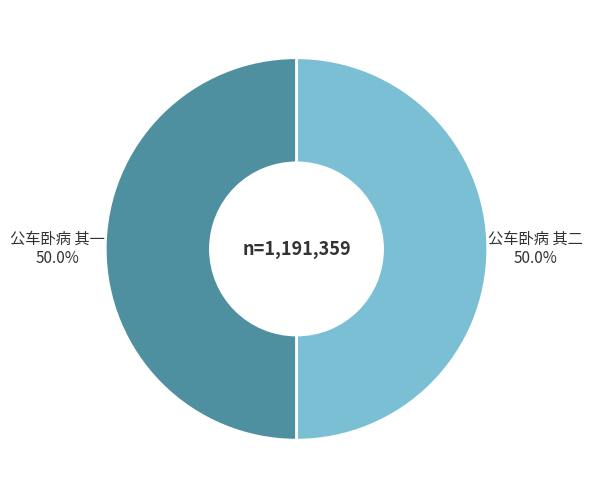

To the nearest percent, what portion does 公车卧病 其一 represent?

50%